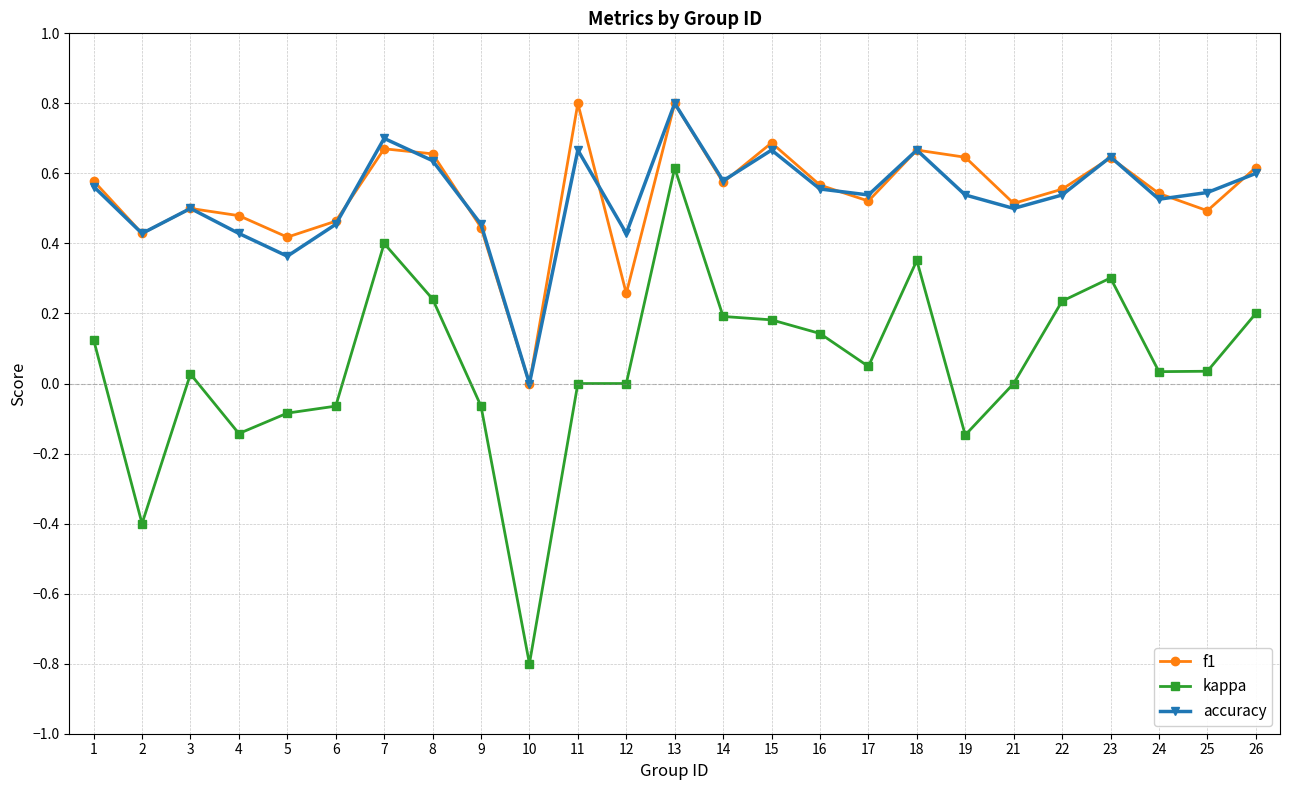

What is the highest value of the f1 series?

0.8